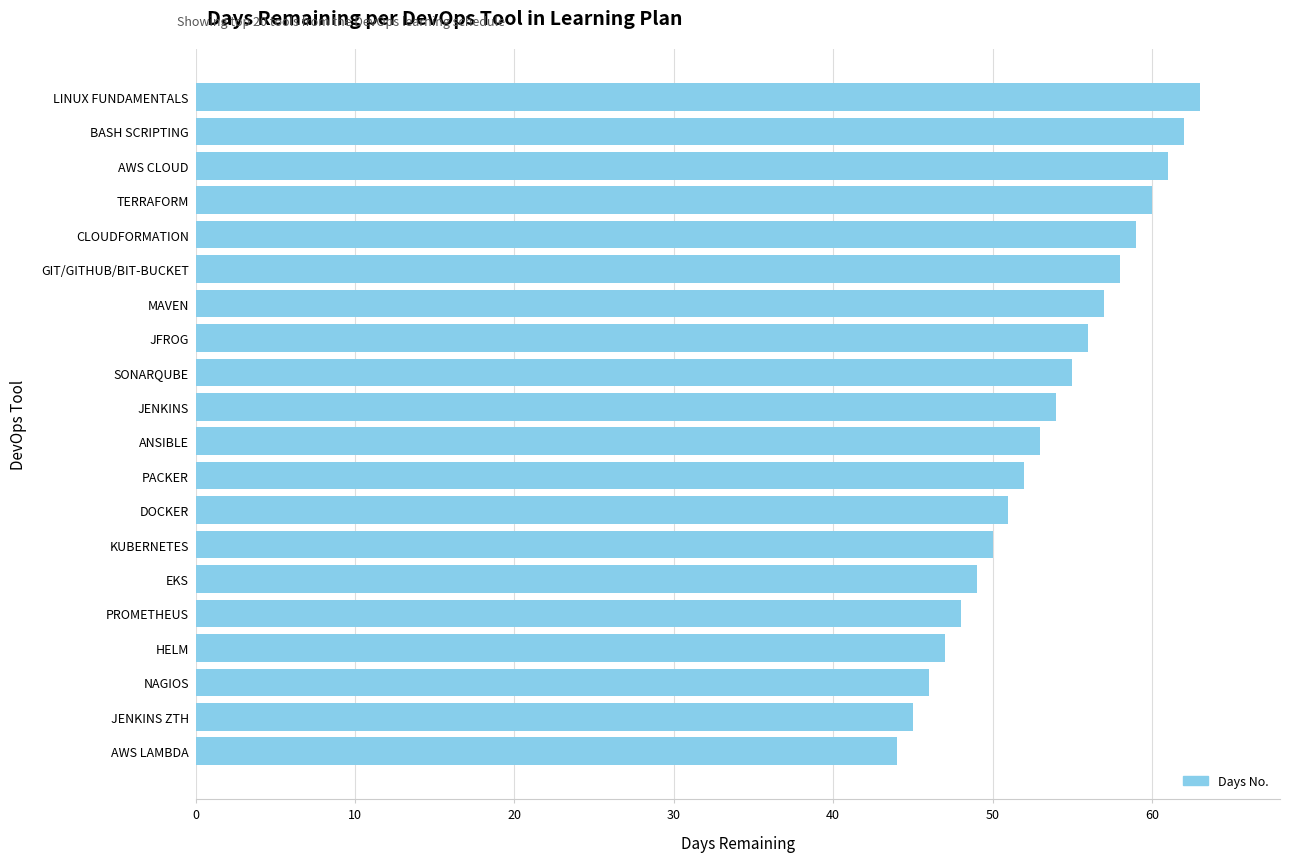

What is the sum of the values at LINUX FUNDAMENTALS and PACKER?

115